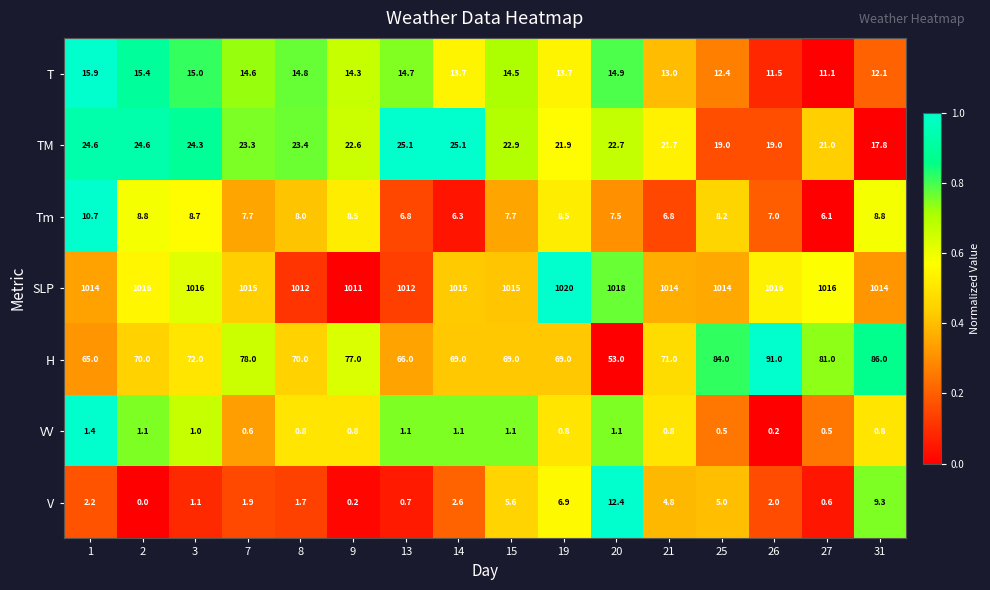

What is the greatest value displayed?

1020.0